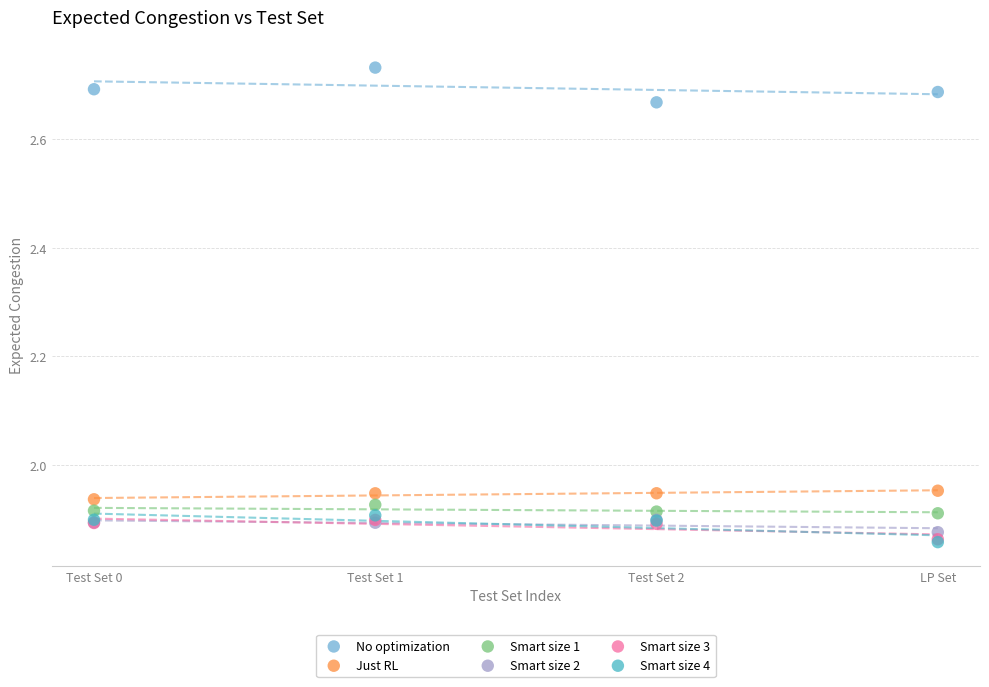

What are all the series names shown in the legend?

No optimization, Just RL, Smart size 1, Smart size 2, Smart size 3, Smart size 4